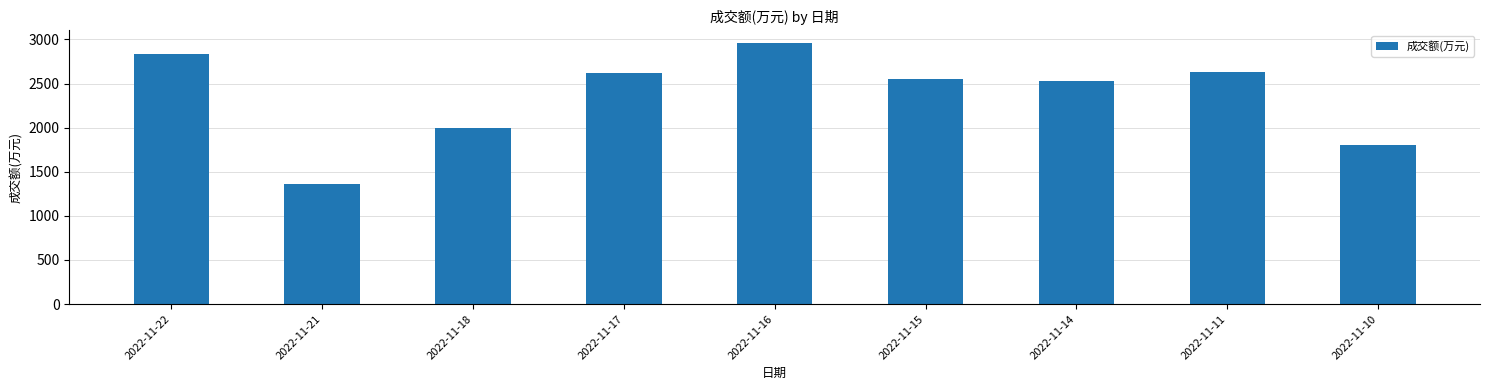

Reading left to right, transcribe all the data shown in this chart.

2831	1365	1995	2619	2956	2550	2529	2633	1799